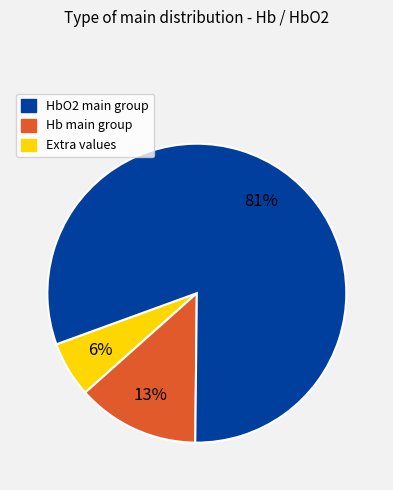

To the nearest percent, what is the average slice percentage?

33%